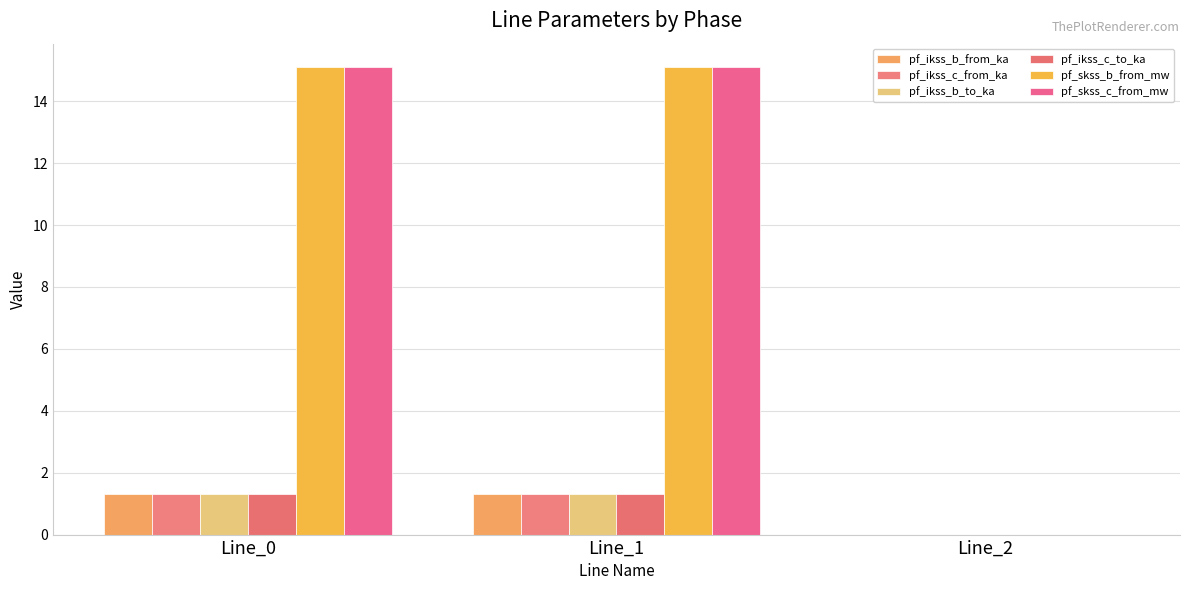

Rank the series by their maximum value, from highest to lowest.

pf_skss_b_from_mw, pf_skss_c_from_mw, pf_ikss_b_from_ka, pf_ikss_c_from_ka, pf_ikss_b_to_ka, pf_ikss_c_to_ka